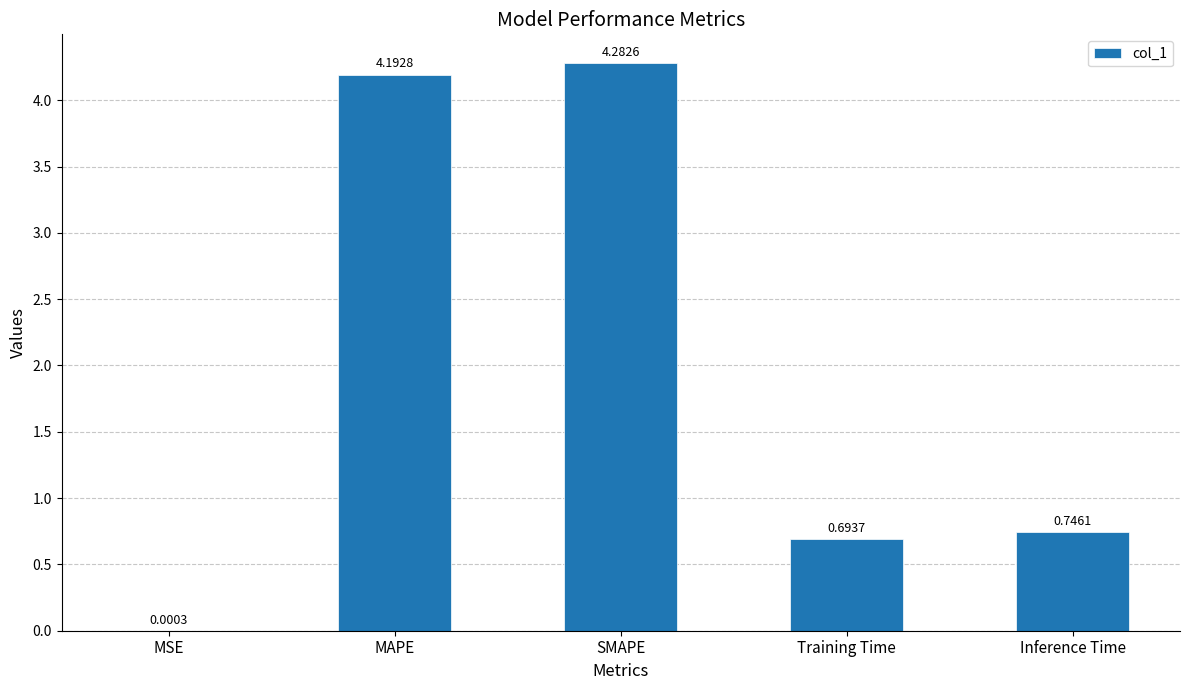

Where is the data nearest to the value 2?

Inference Time